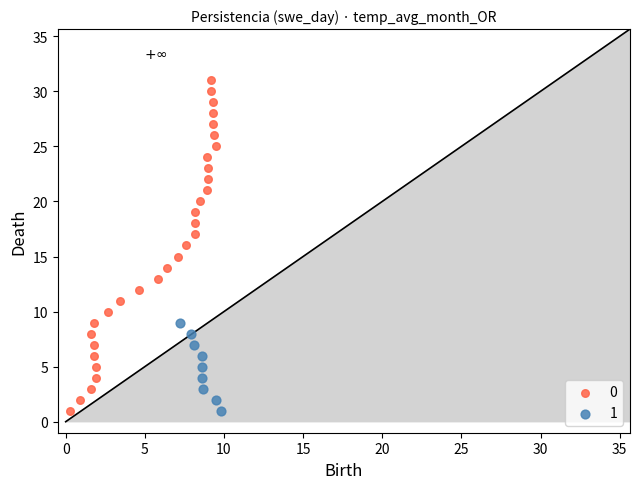

What are all the series names shown in the legend?

0, 1